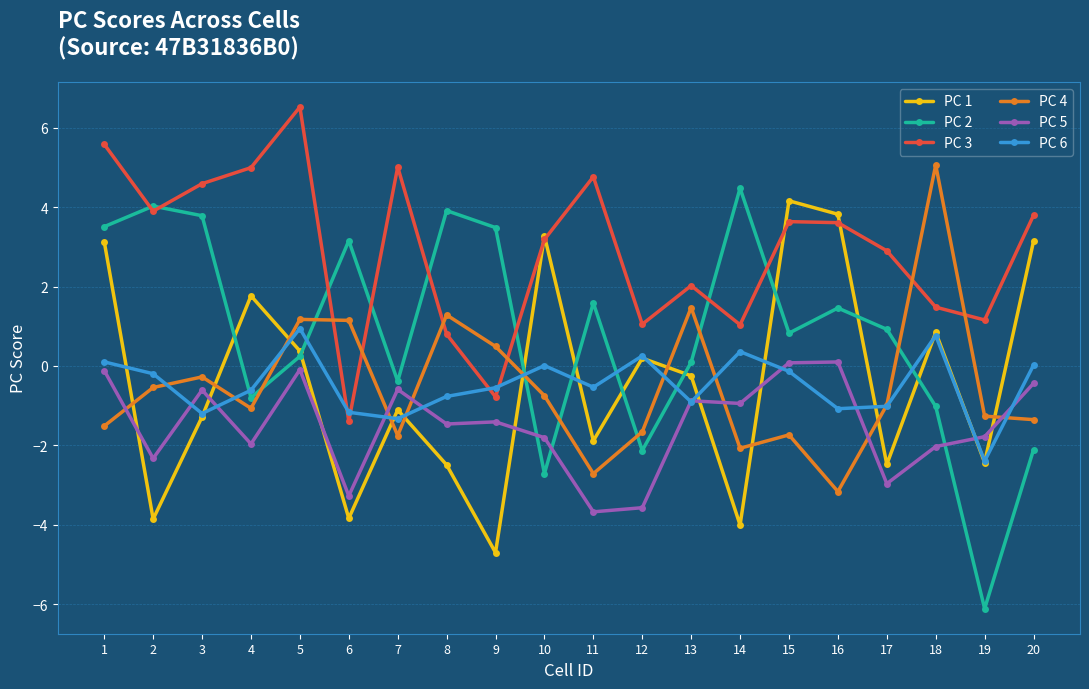

What is the maximum value shown in the chart?

6.5